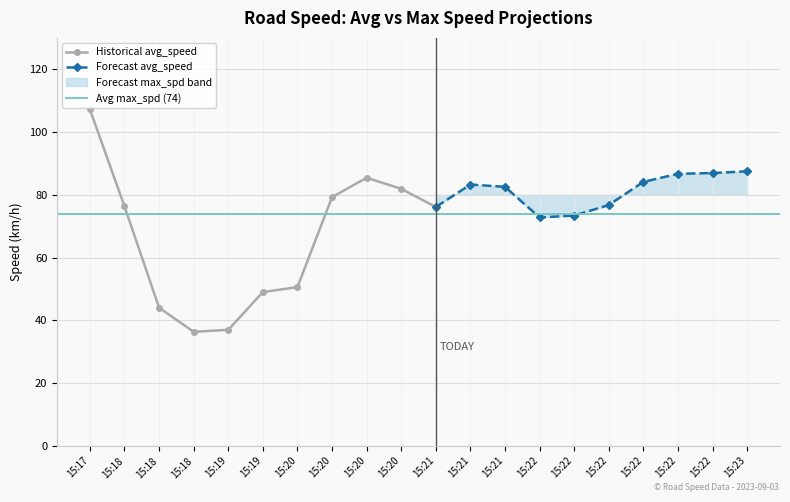

Is this an area chart (filled region under the line)?

No